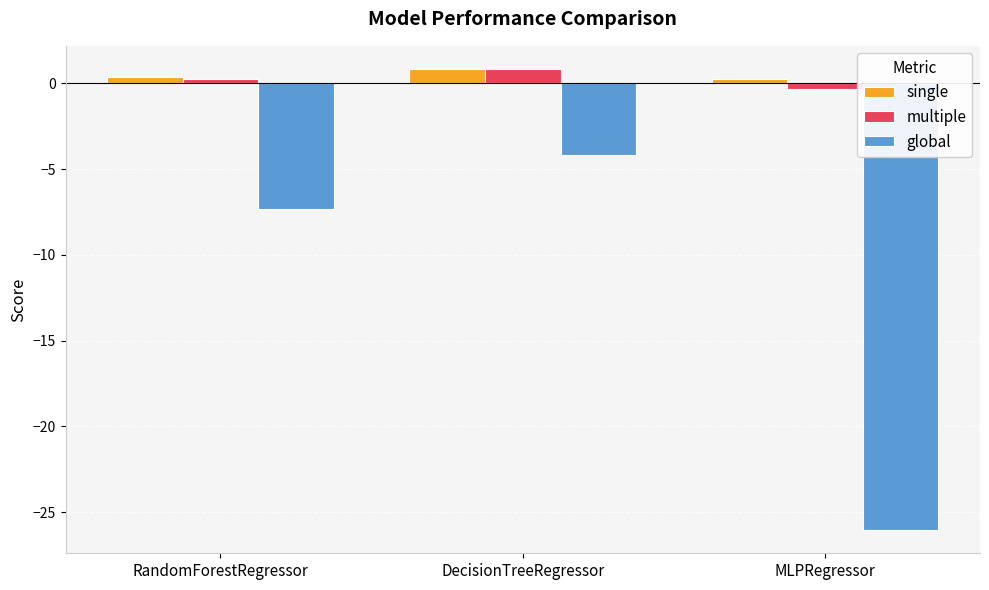

What is the value of the multiple bar at the 3rd from the left?

-0.3